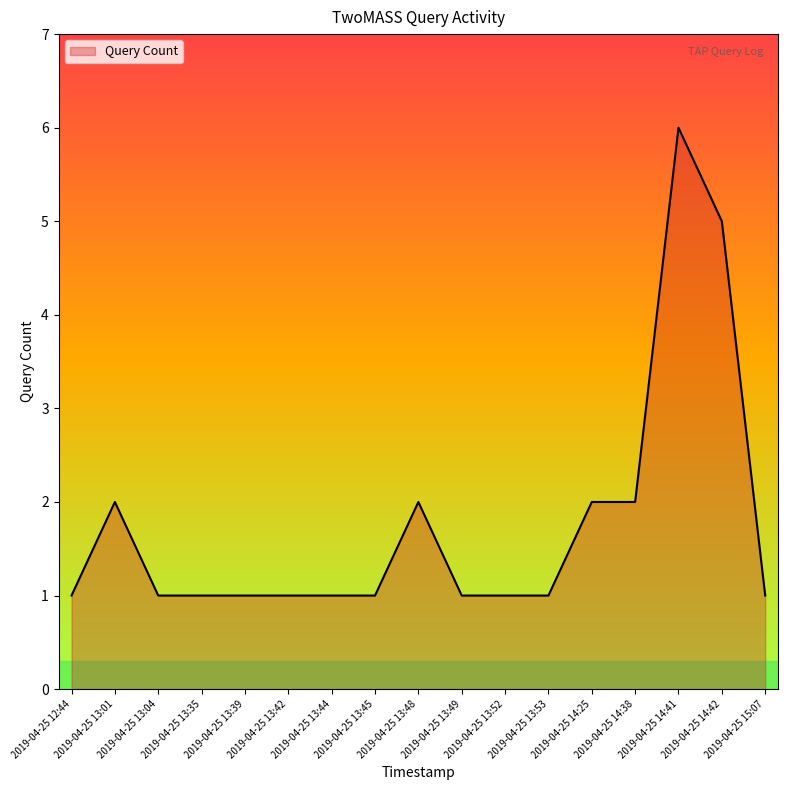

What position from the right is 2019-04-25 13:45?

10